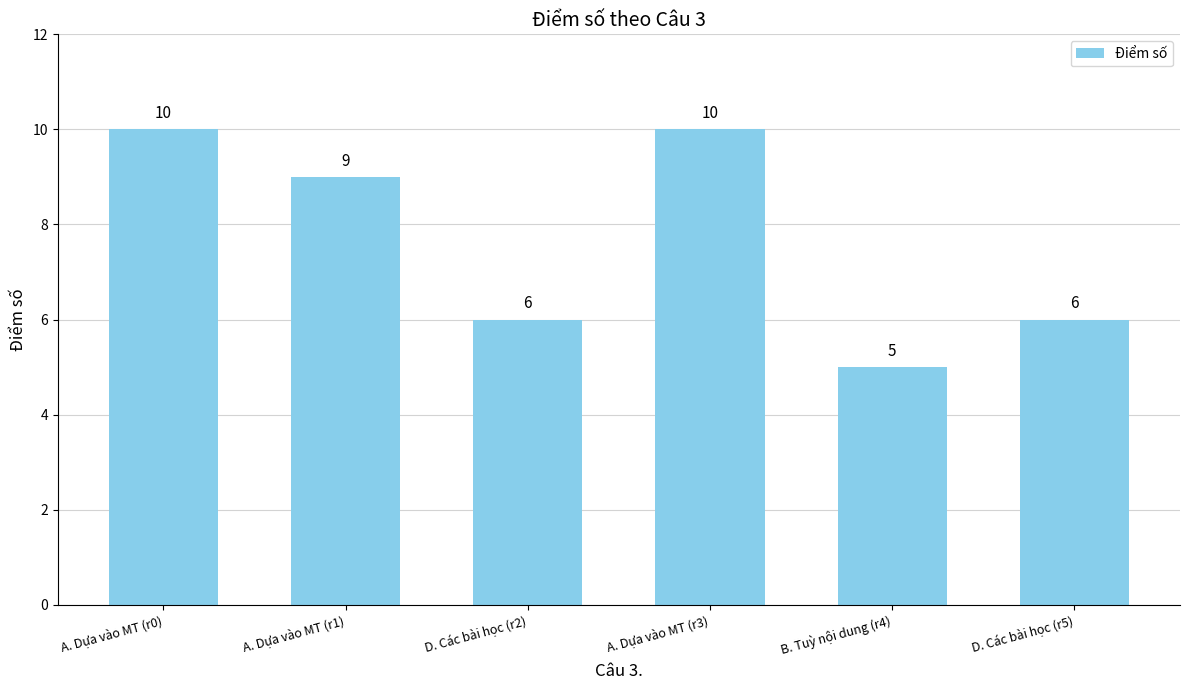

How many values are between 6 and 10?

5